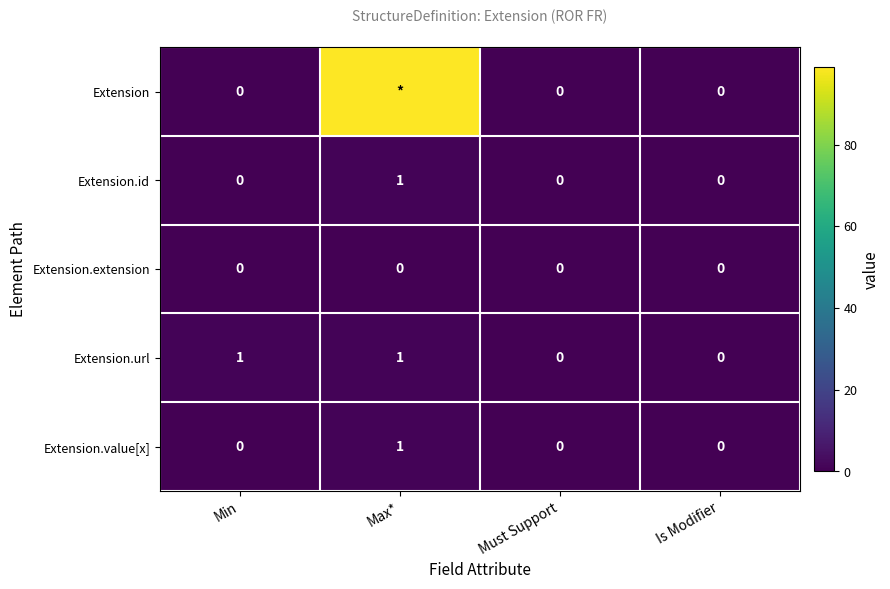

At which category is the sum across all series the highest?

Max*